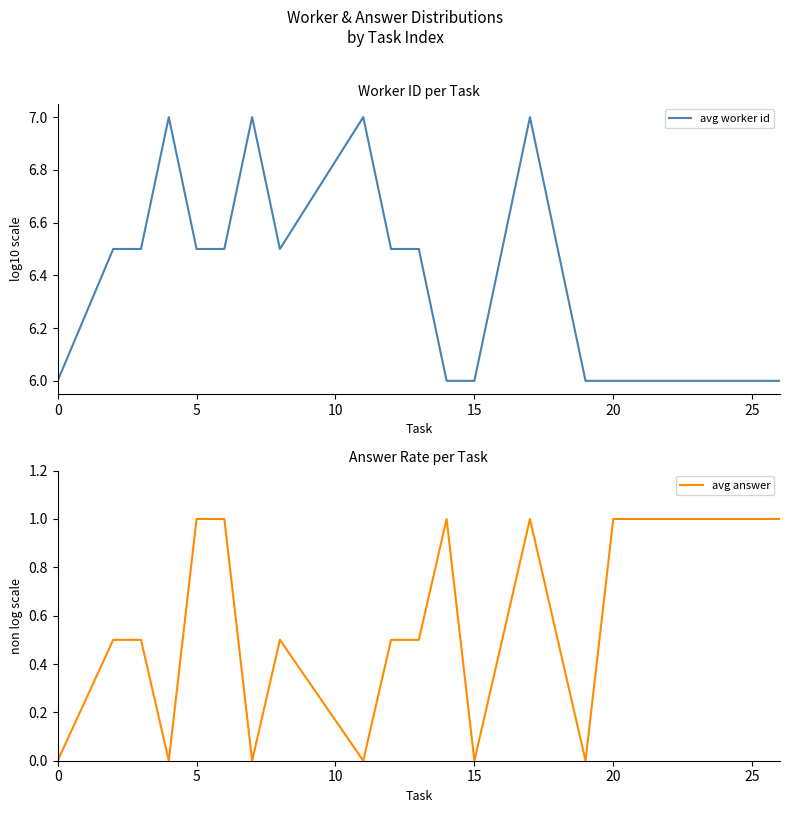

What is the value of the avg worker id point at the 15th from the left?

6.5